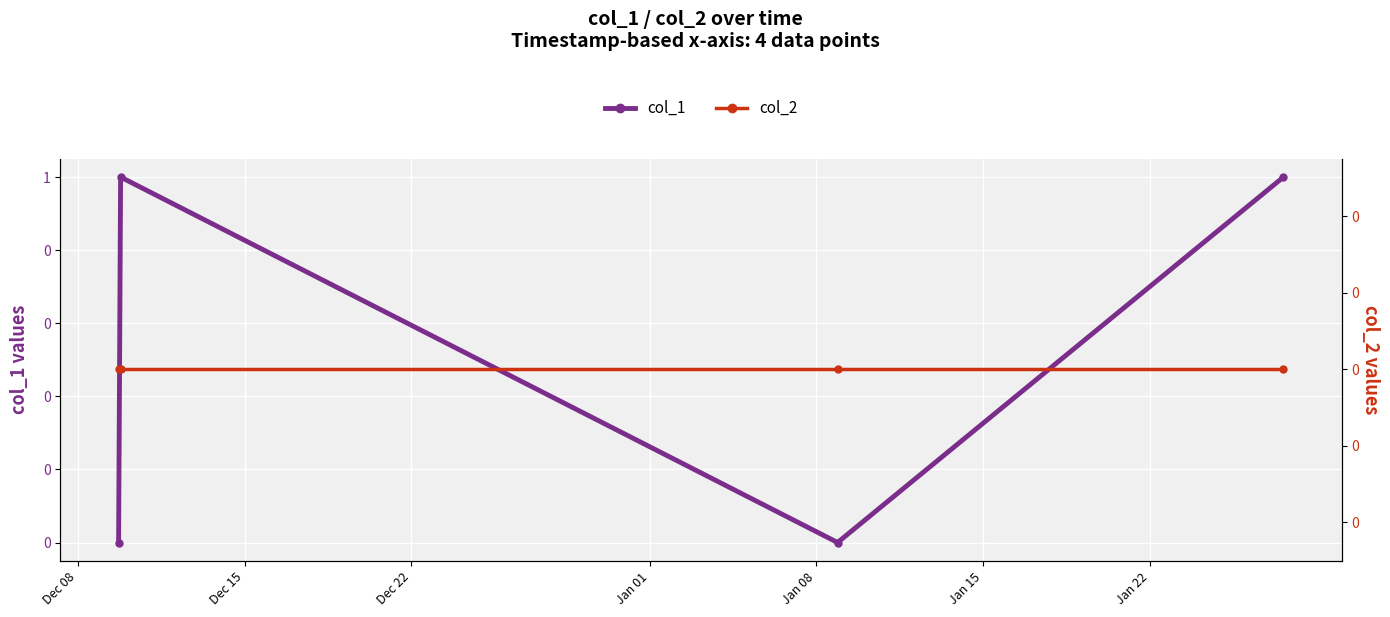

True or false: col_1 and col_2 cross at least once.

False